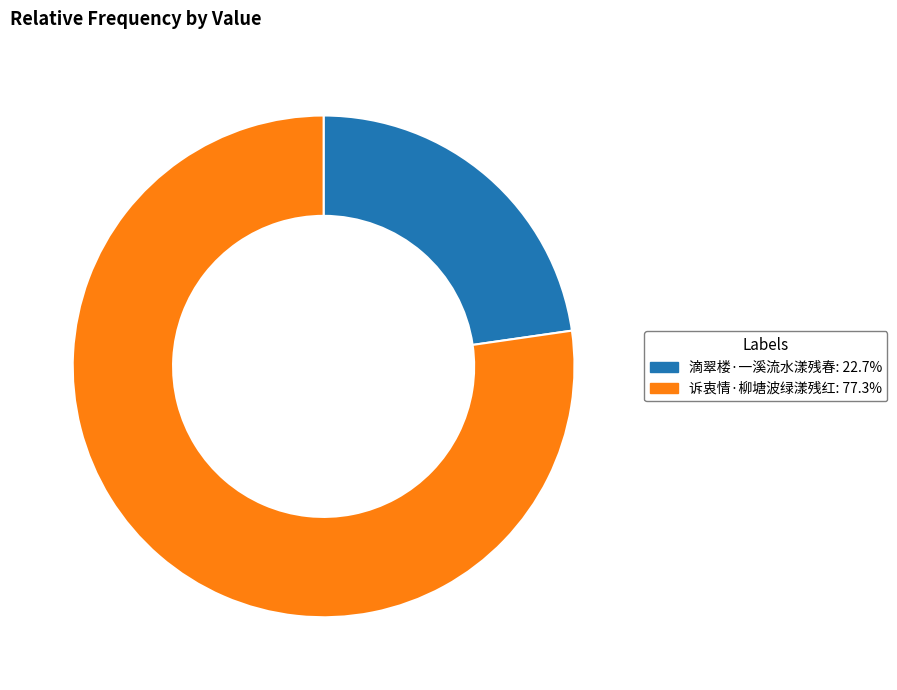

Between 诉衷情·柳塘波绿漾残红 and 滴翠楼·一溪流水漾残春, which is larger?

诉衷情·柳塘波绿漾残红